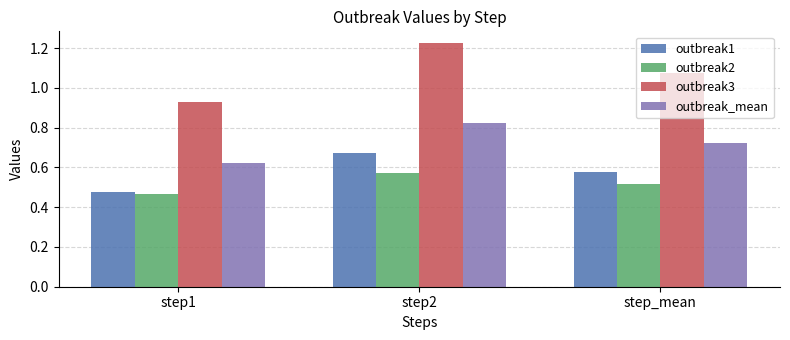

The value of outbreak_mean at step_mean is 0.4. True or false?

False